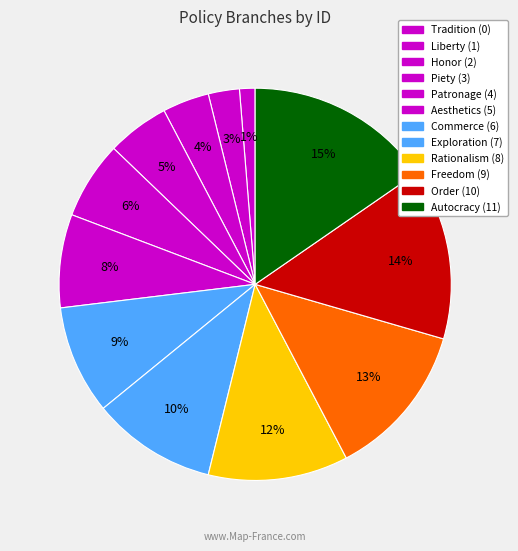

Is there any slice that represents more than half of the pie?

No